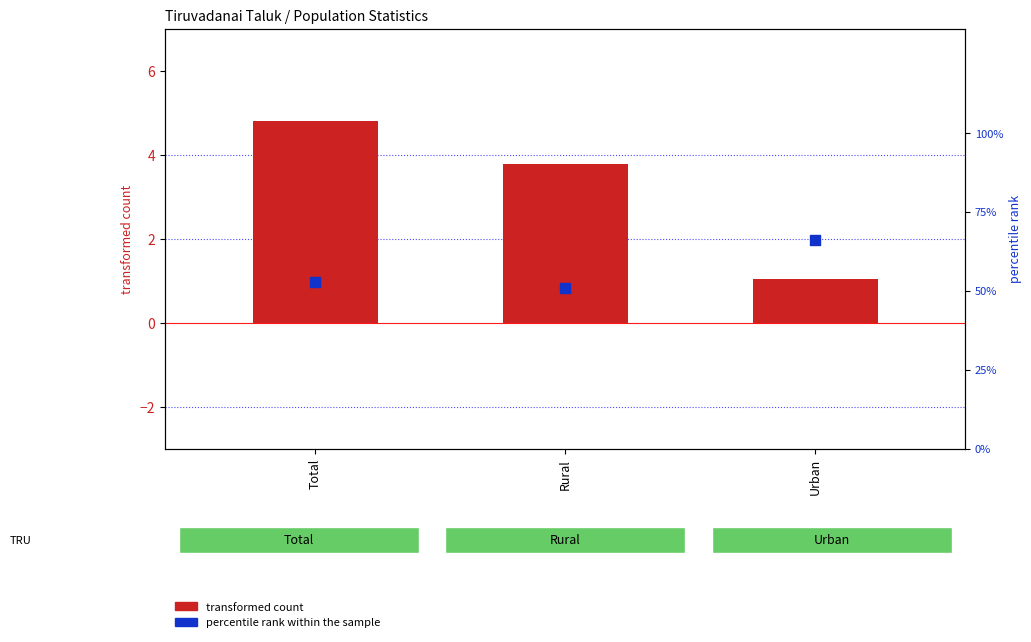

What are all the series names shown in the legend?

transformed count, percentile rank within the sample